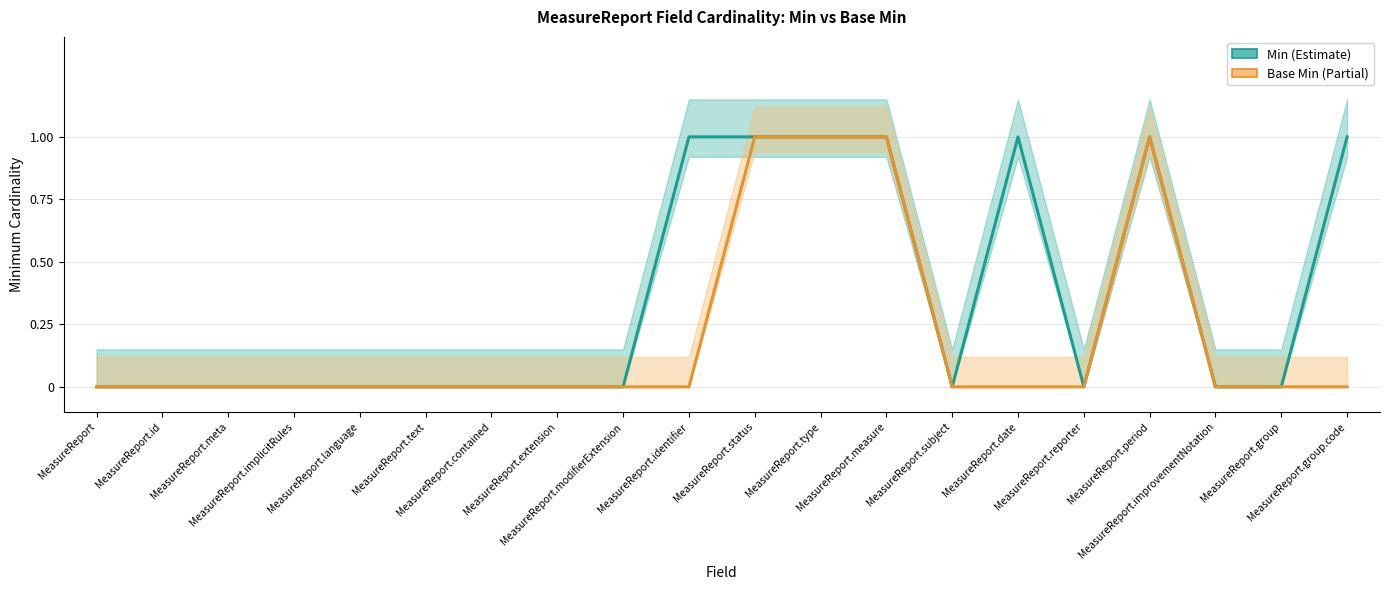

Between MeasureReport.status and MeasureReport.group.code, which series saw the biggest shift?

Base Min